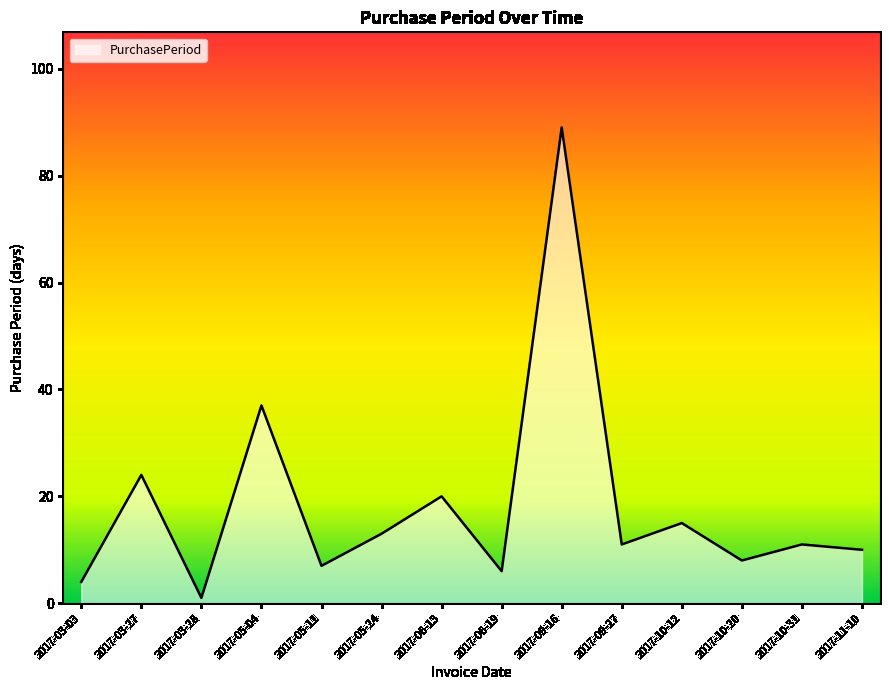

True or false: the data shows 6 at 2017-06-19.

True